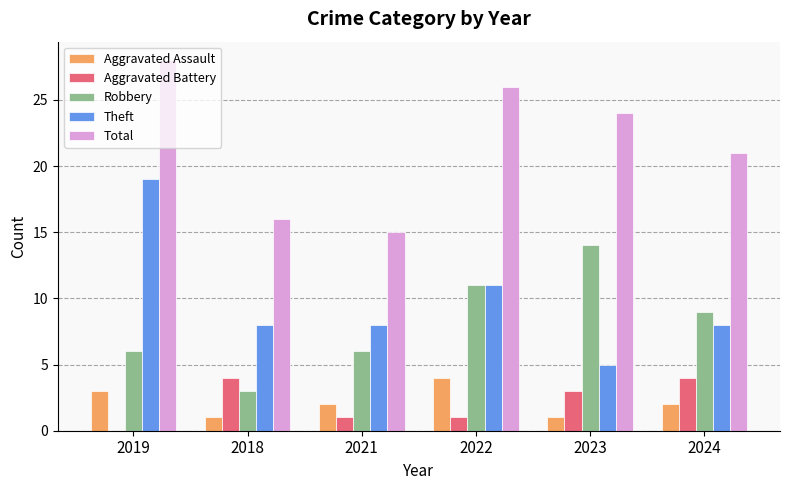

True or false: Aggravated Battery has a value of 1 at 2021.

True